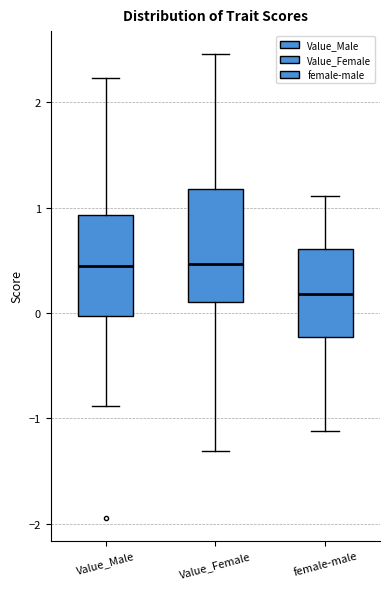

Comparing the boxes themselves (not the whiskers), which one is the tallest?

Value_Female